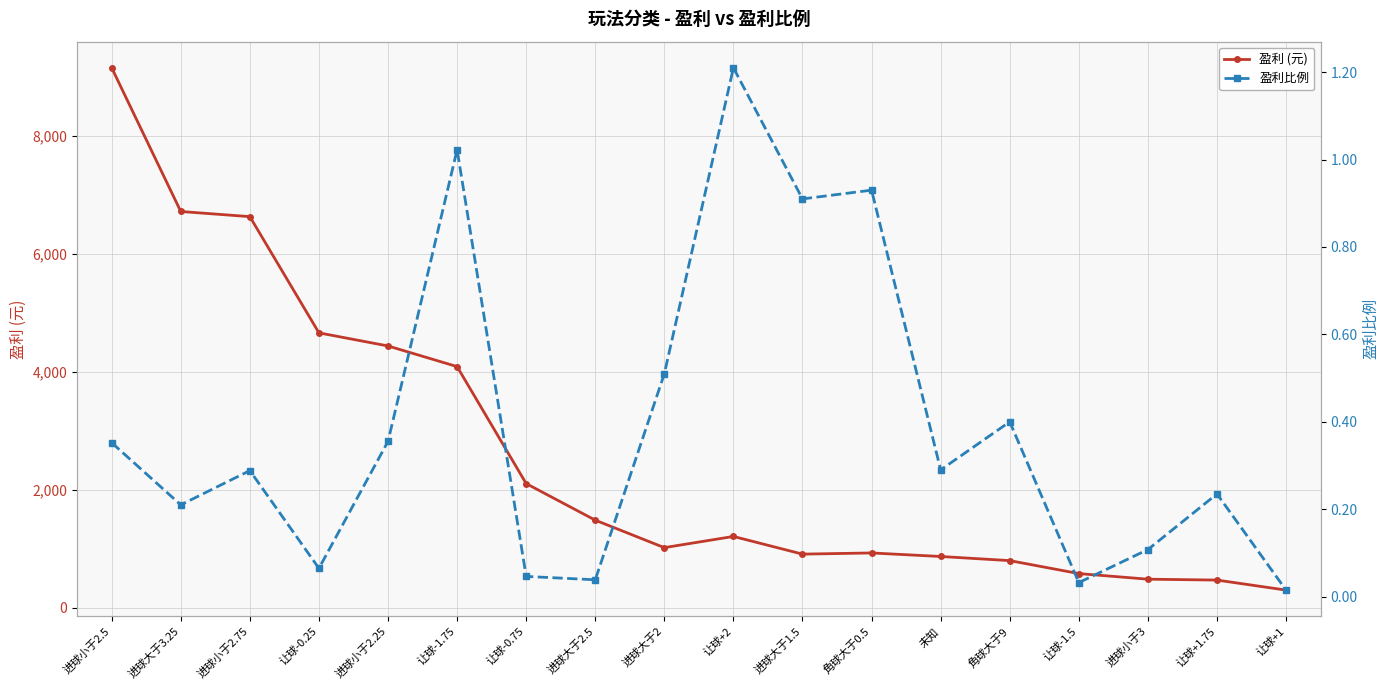

True or false: 盈利比例 has more than 0 points higher than both neighbors.

True